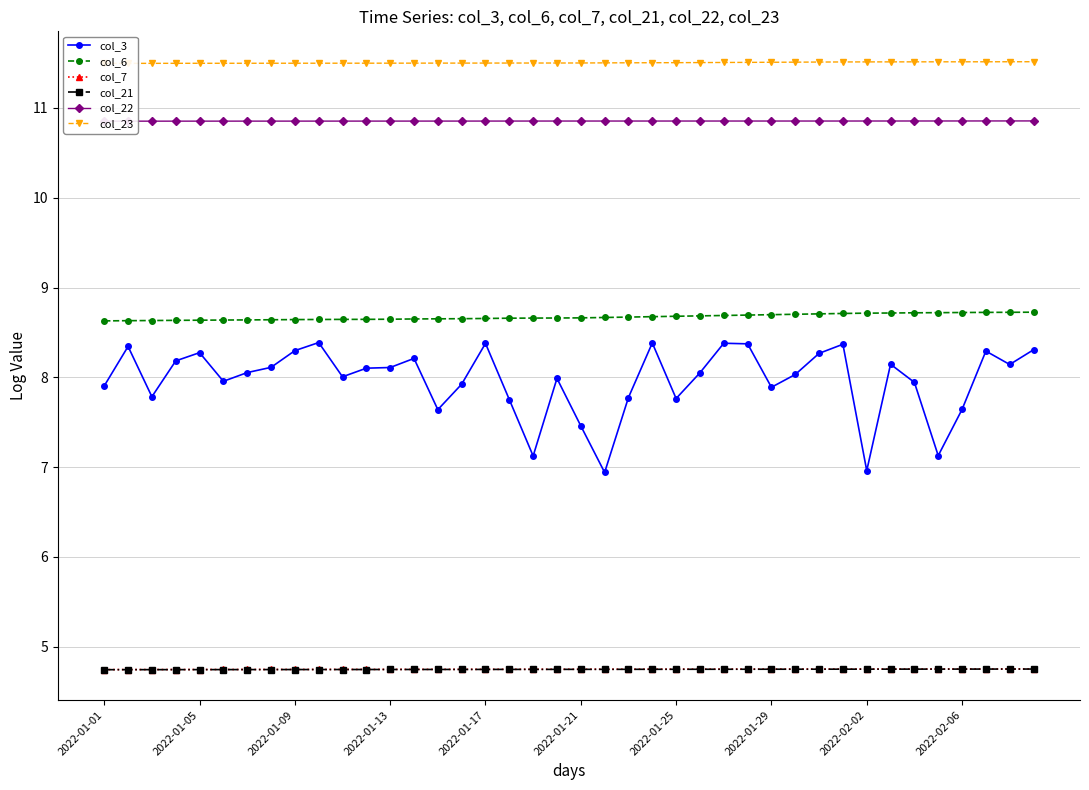

Which series has the largest total across all categories?

col_23